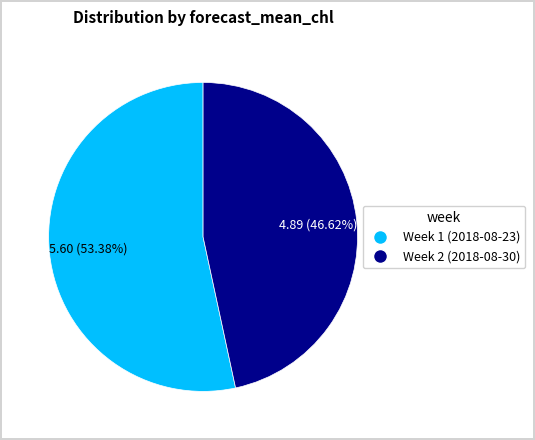

Which has a higher value, Week 2 (2018-08-30) or Week 1 (2018-08-23)?

Week 1 (2018-08-23)